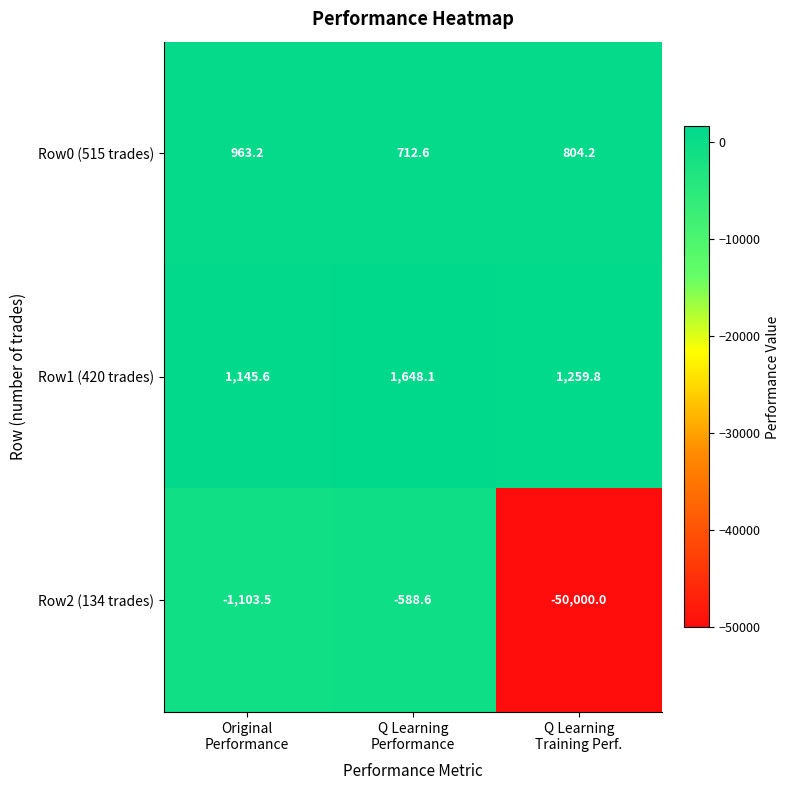

What is the total value across all series at Original
Performance?

1005.3